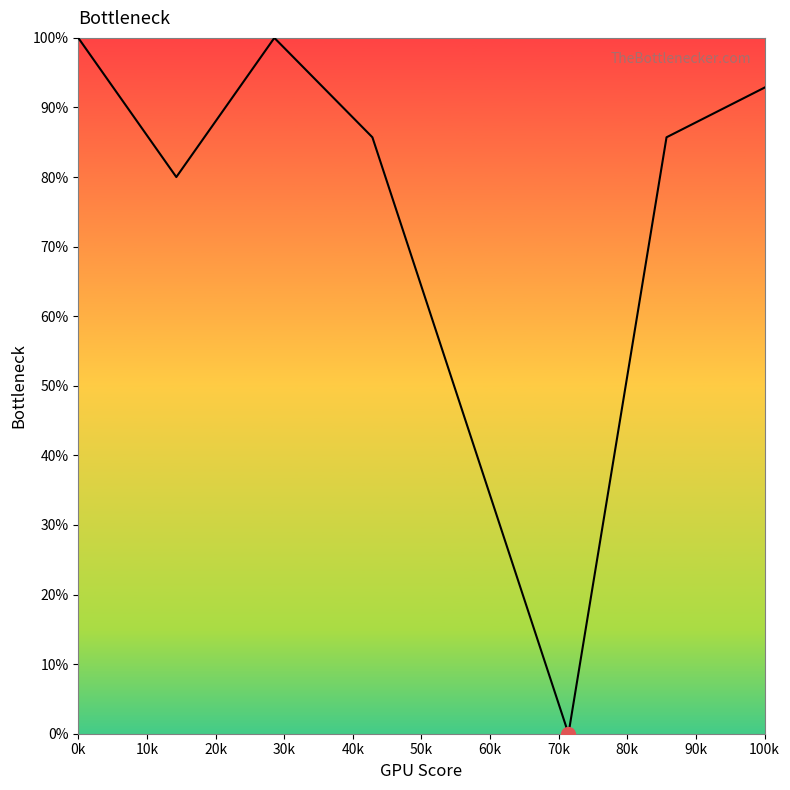

True or false: the data has more than 0 interior local peaks.

True